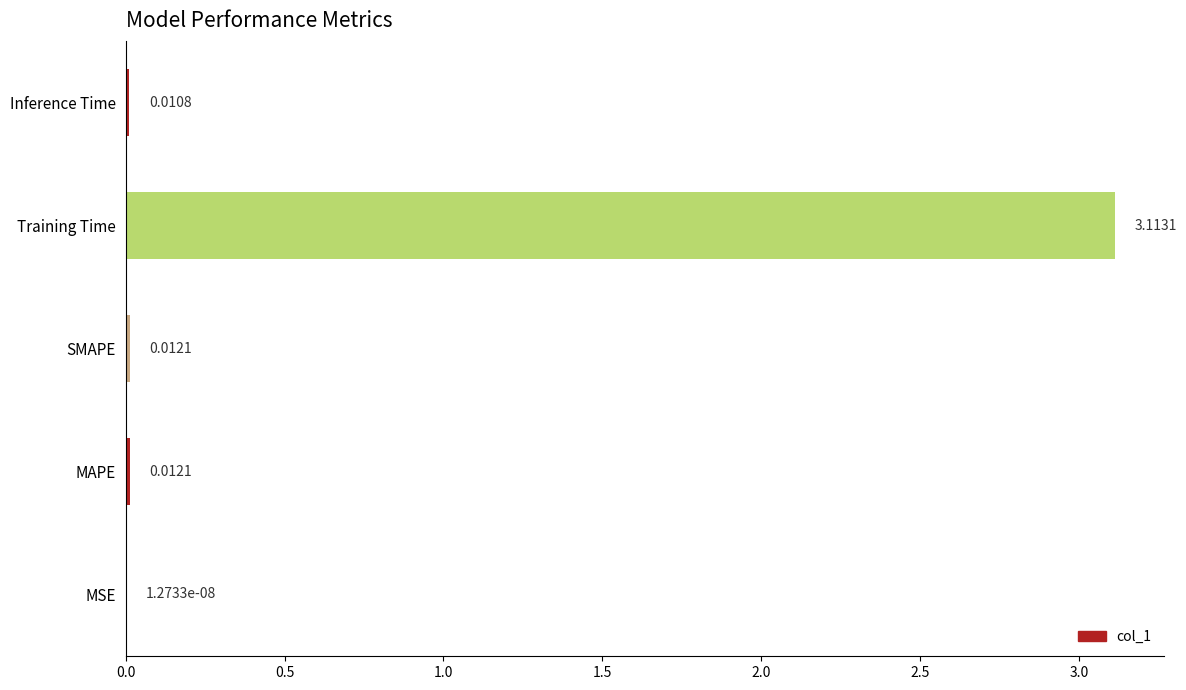

What is the change in value from Training Time to Inference Time?

-3.1